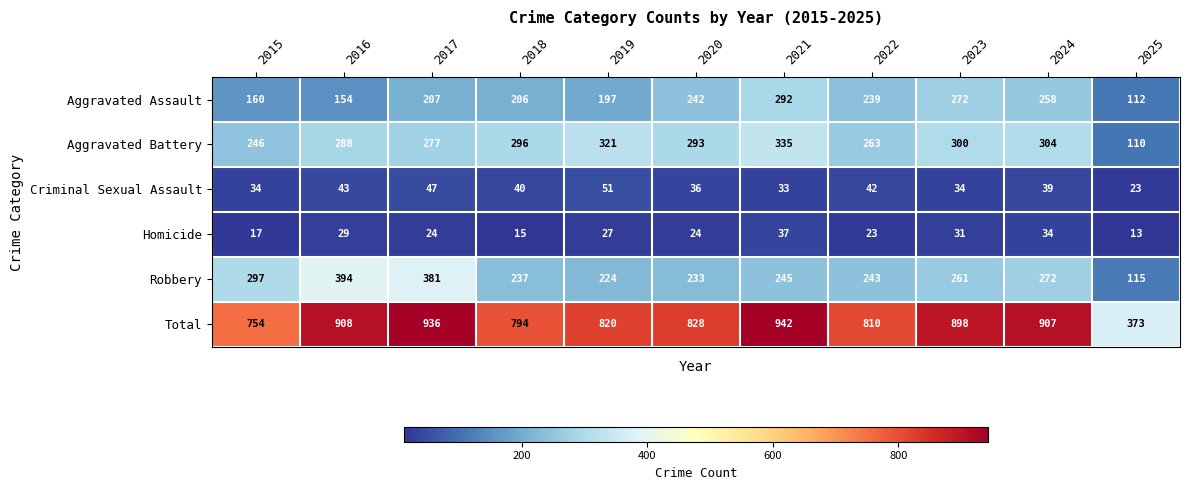

What is the difference between the maximum and minimum values in the Total series?

569